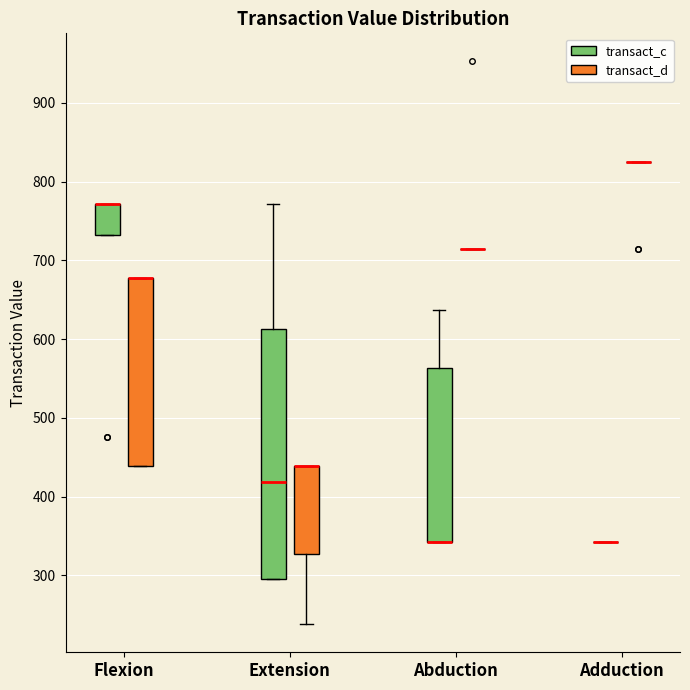

Where does the upper whisker of the box for Abduction (transact_c) end on the y-axis? The values are not printed on the chart, so give them approximately, as read against the axis.

640